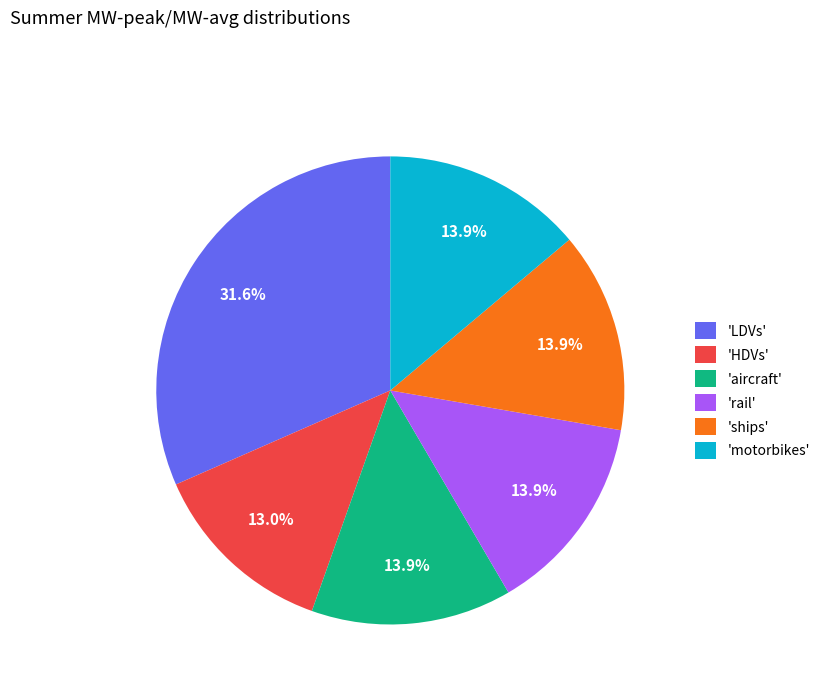

Is there any slice that represents more than half of the pie?

No